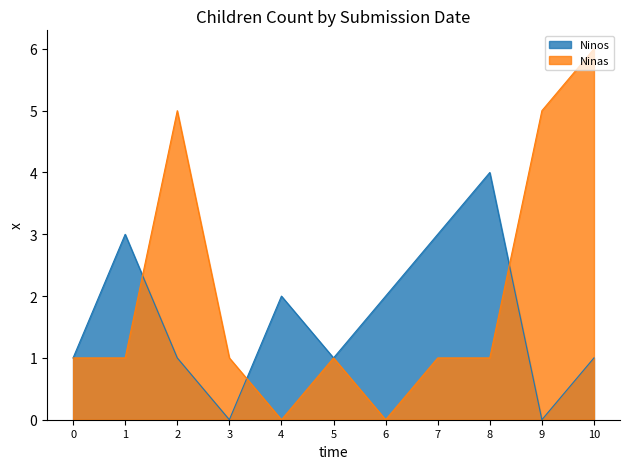

At which category is the sum across all series the highest?

10